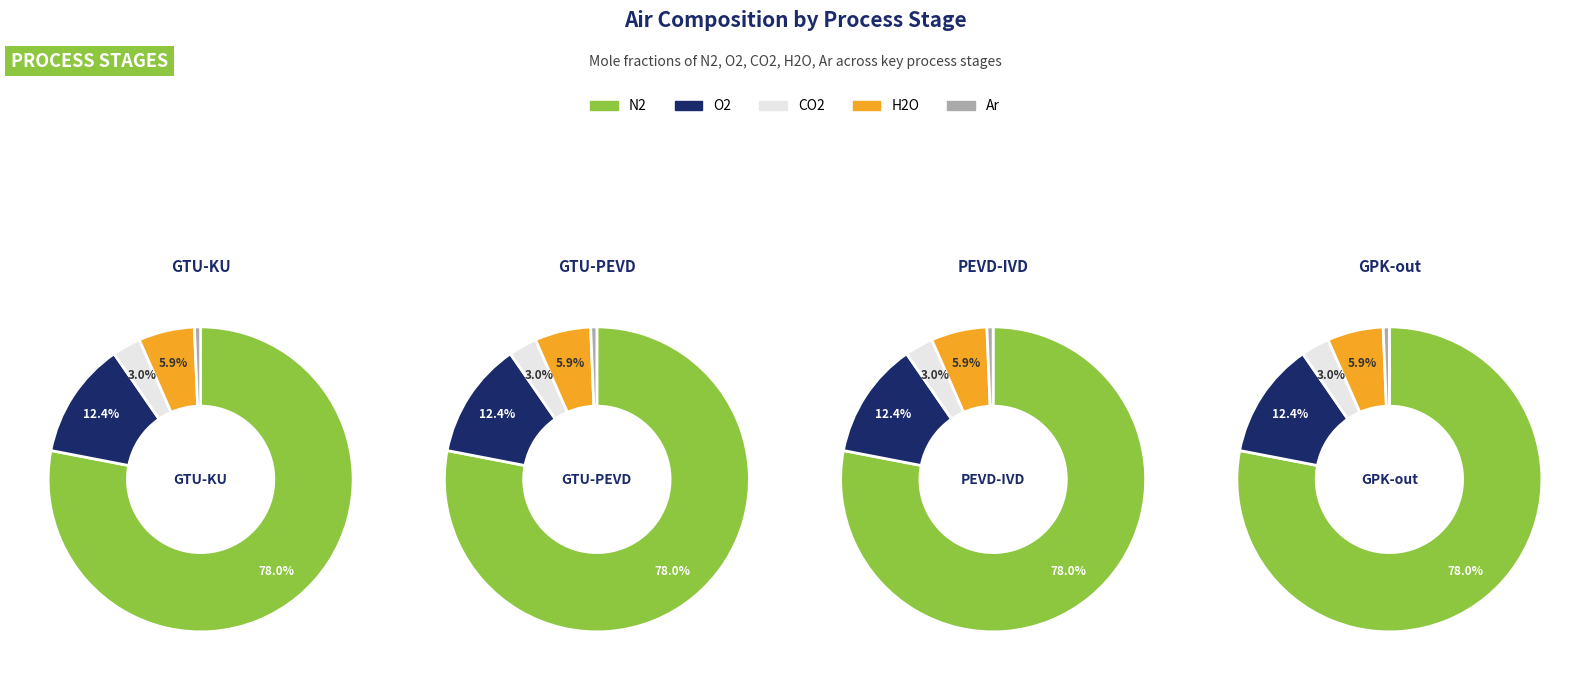

To the nearest percent, what is the combined percentage of GTU-PEVD and GTU-KU?

100%